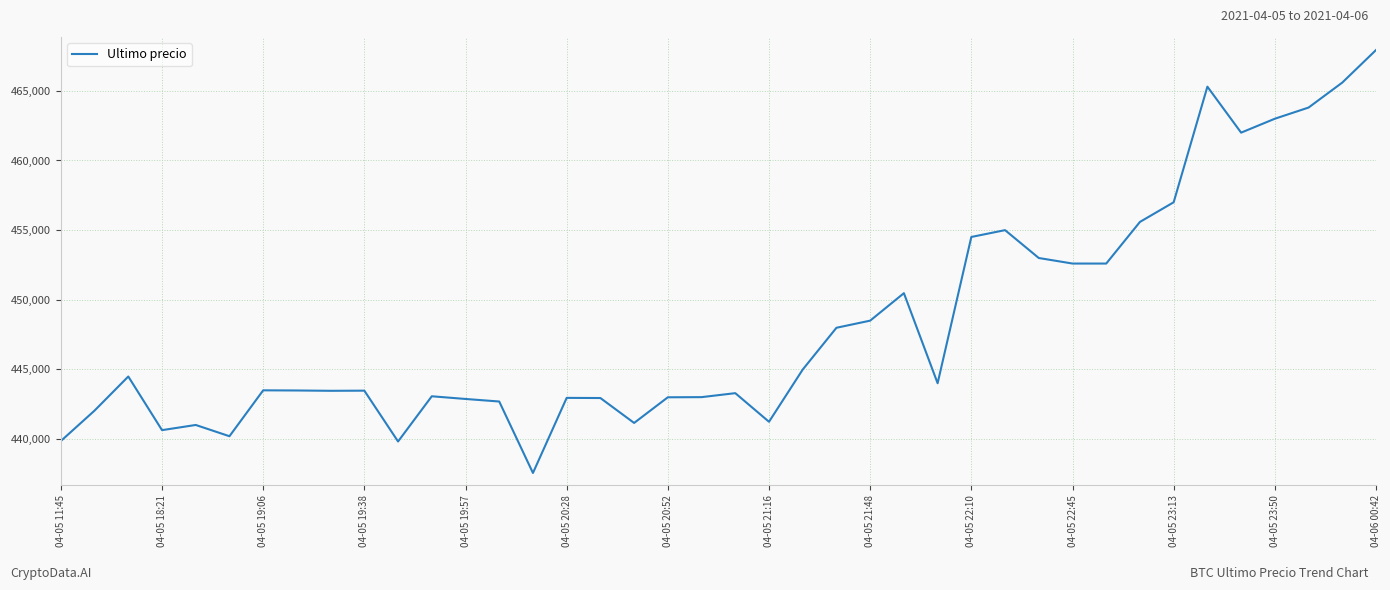

What is the maximum value shown in the chart?

467932